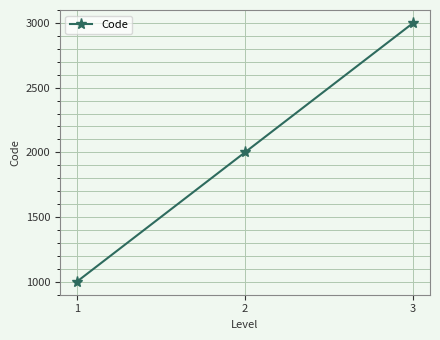

List the labels in order of value, smallest first.

1, 2, 3